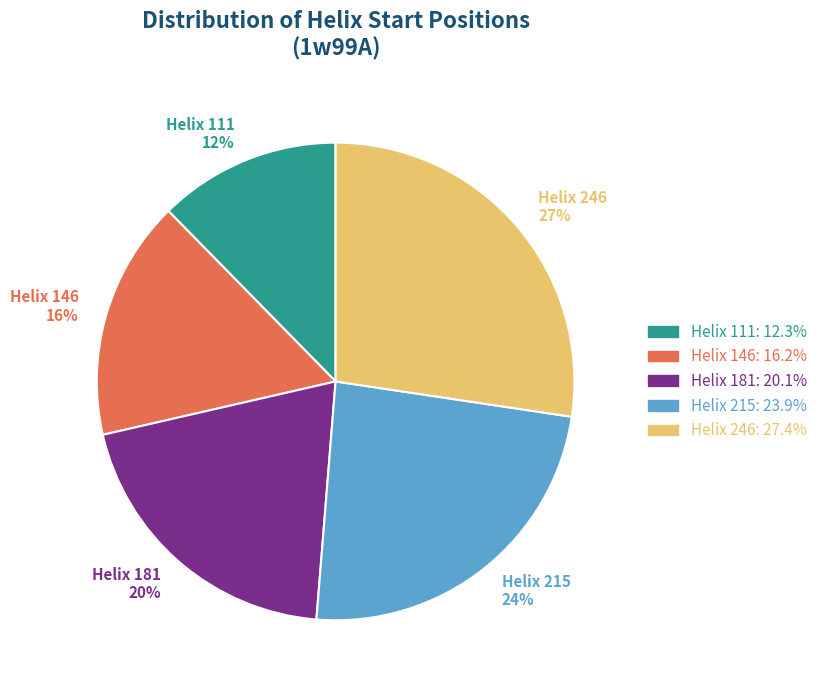

True or false: Helix 146 accounts for 16% of the total.

True